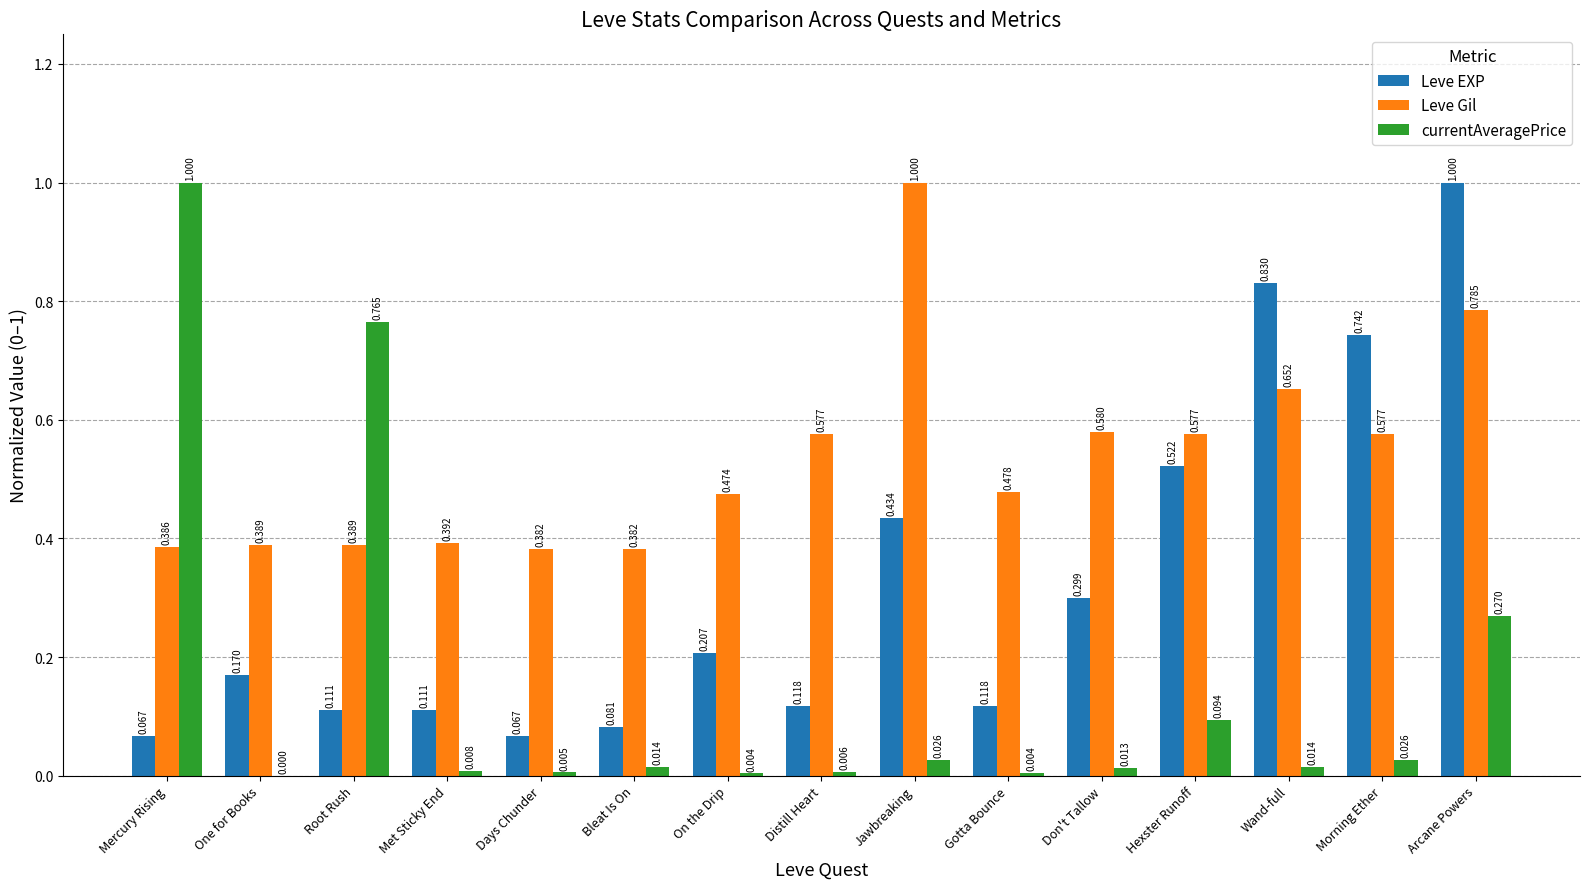

Which series changed the most between Met Sticky End and Days Chunder?

Leve EXP